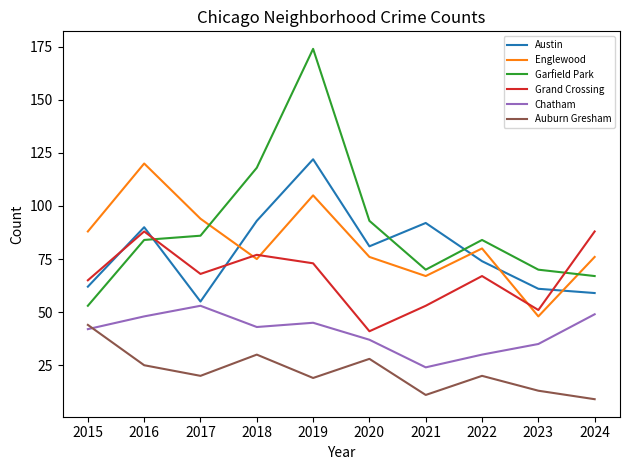

What is the sum of the Chatham values at 2016 and 2019?

93